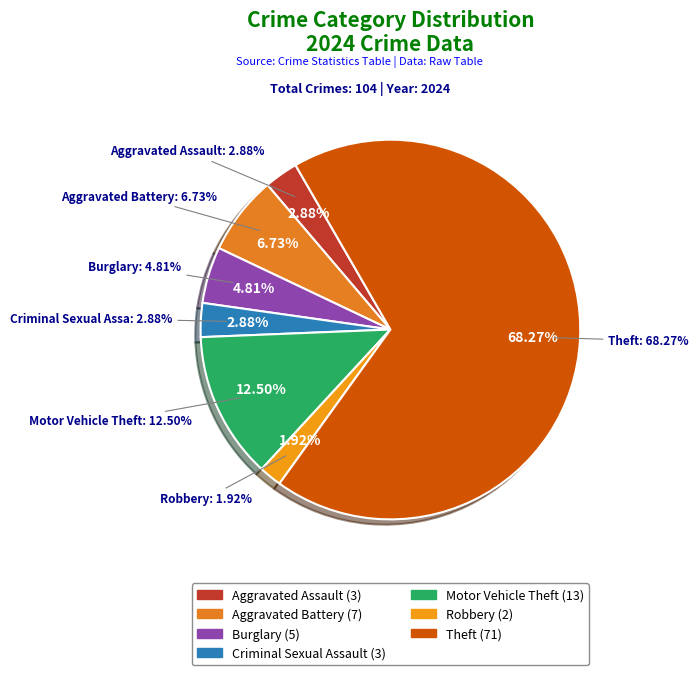

Which category has the smallest portion of the pie?

Robbery